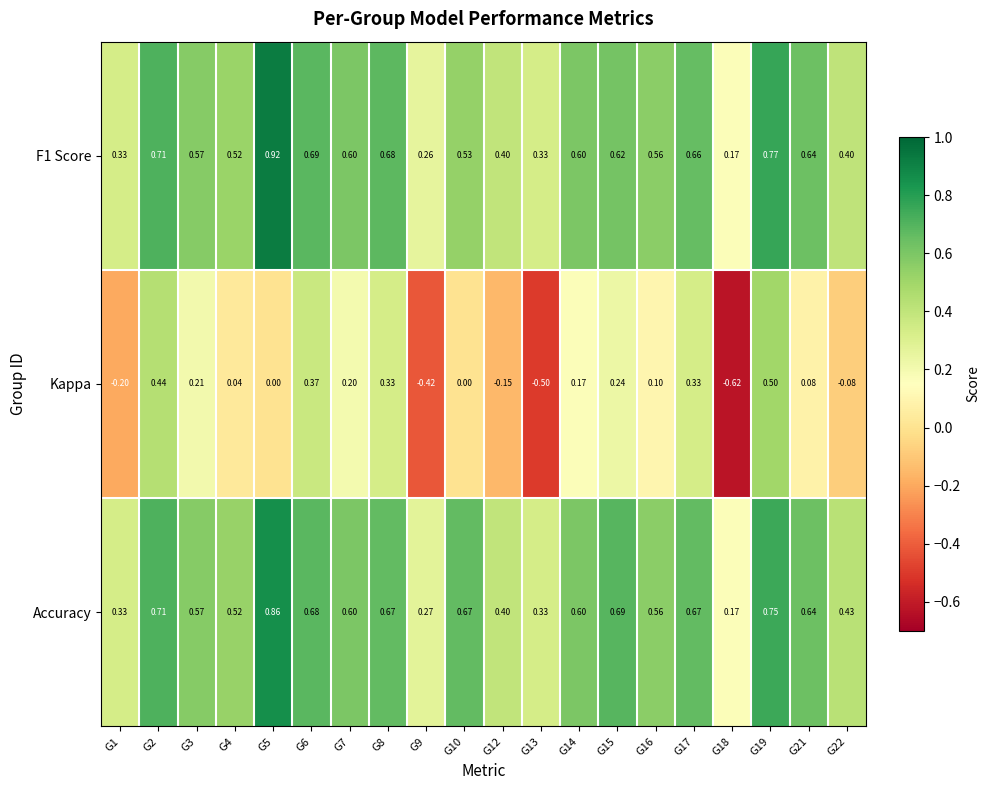

Which series has the largest range (max minus min)?

Kappa